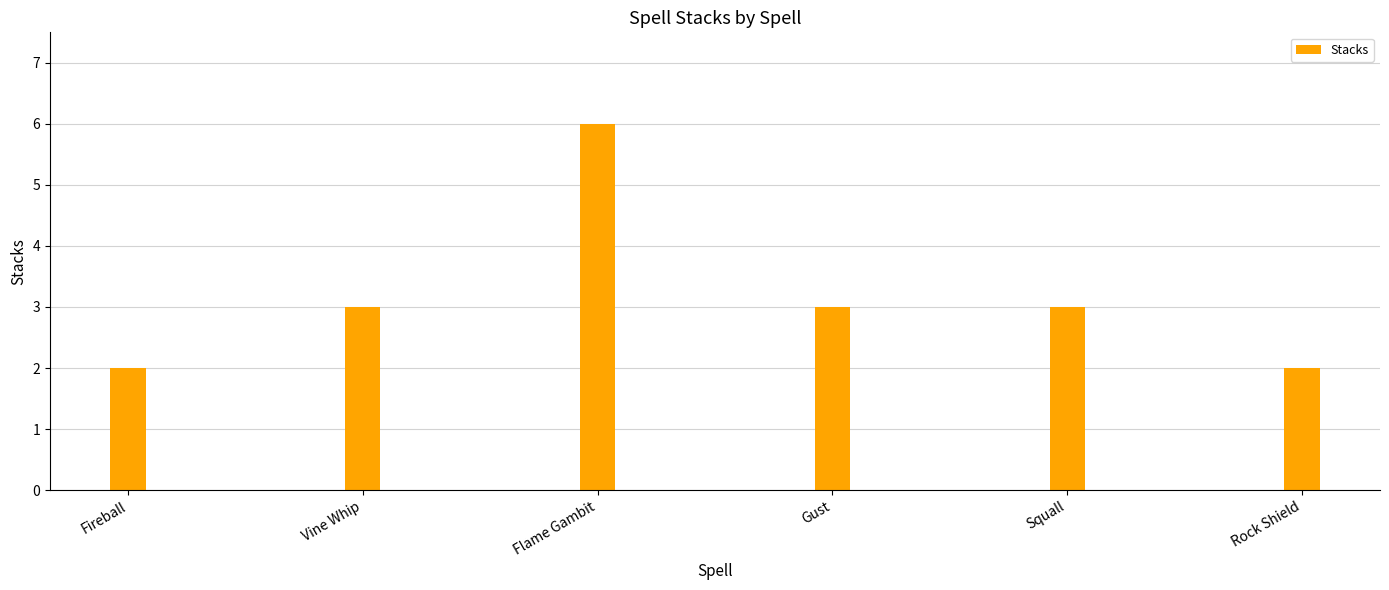

What is the average value?

3